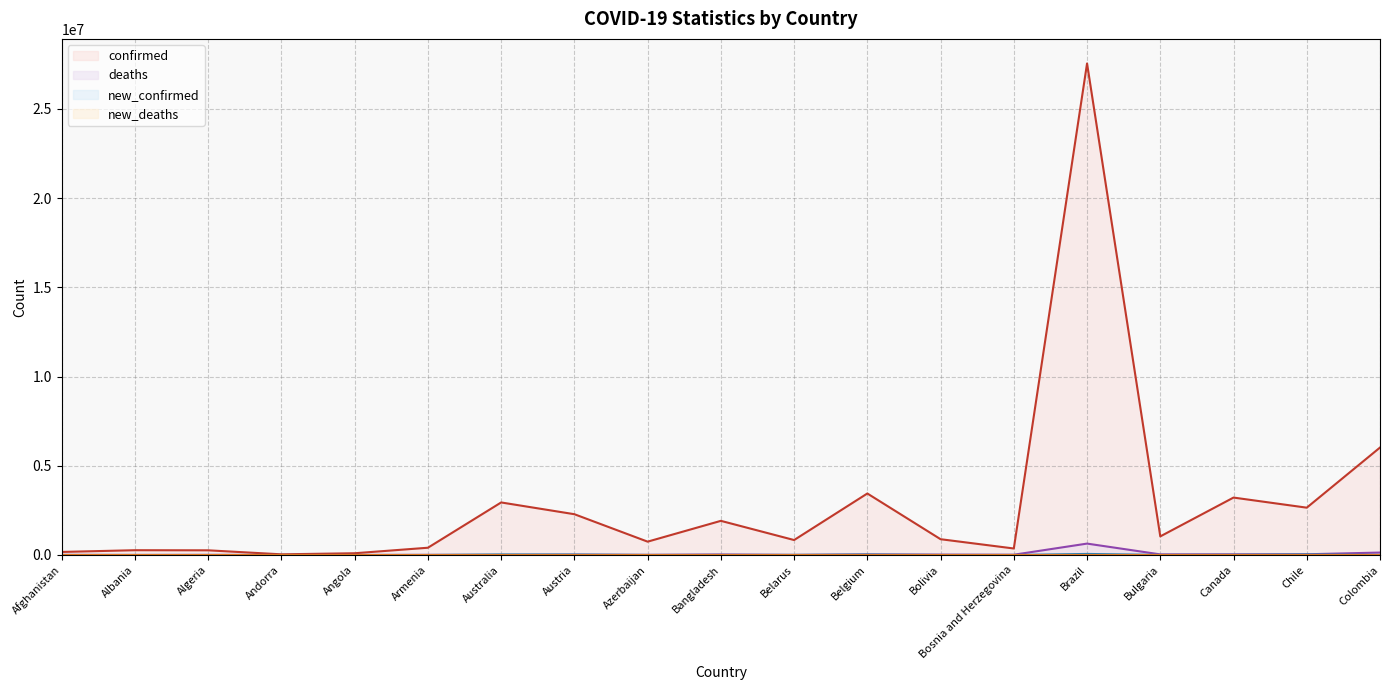

Which category has the lowest value across all series?

Angola